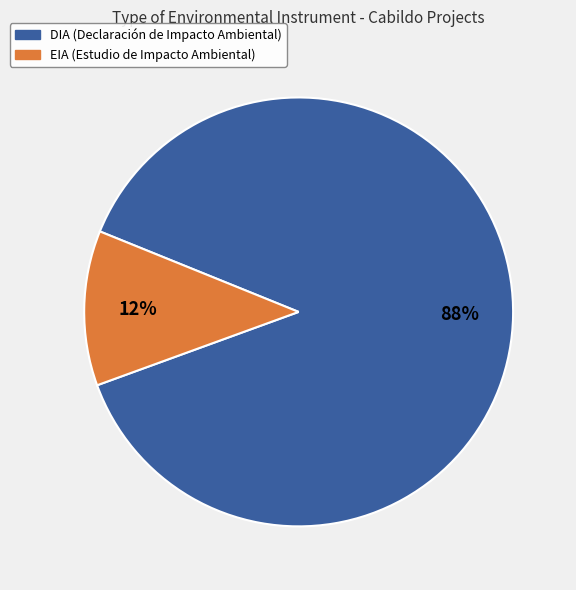

Combined, do EIA and DIA account for over 50%?

Yes